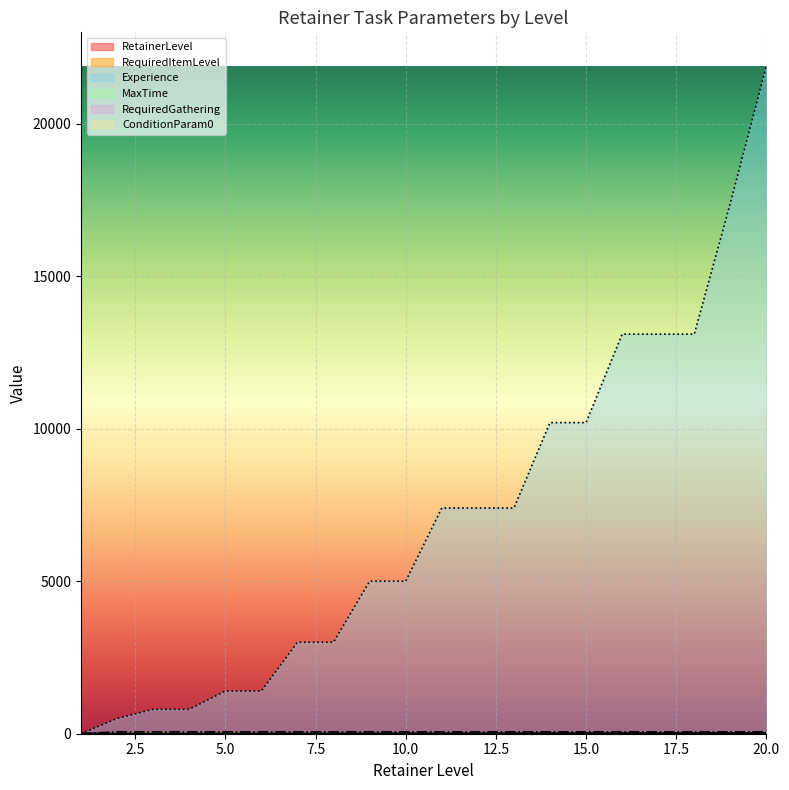

How many positive values does the Experience series have?

19